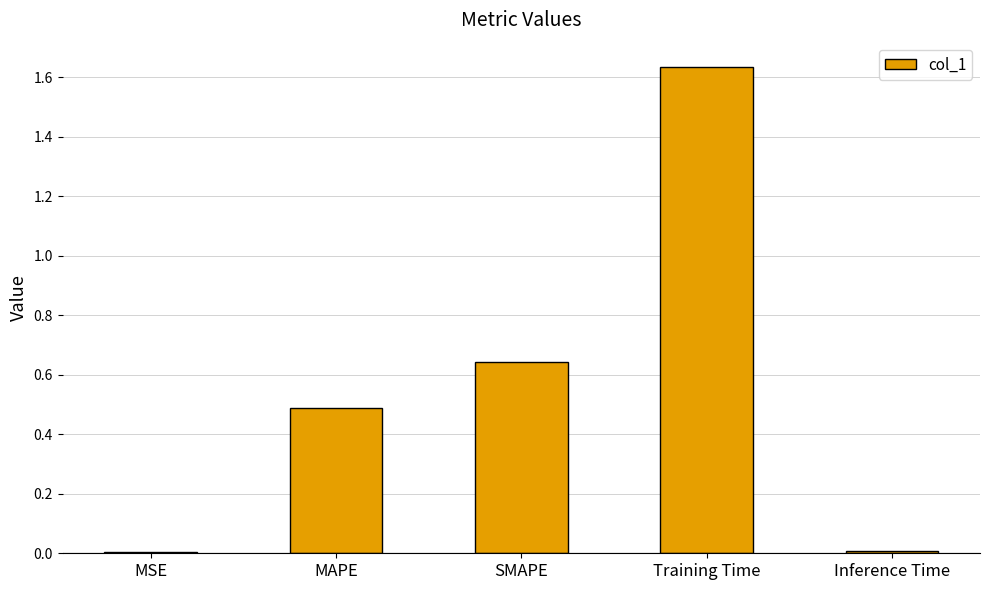

Which label corresponds to the largest value in the chart?

Training Time